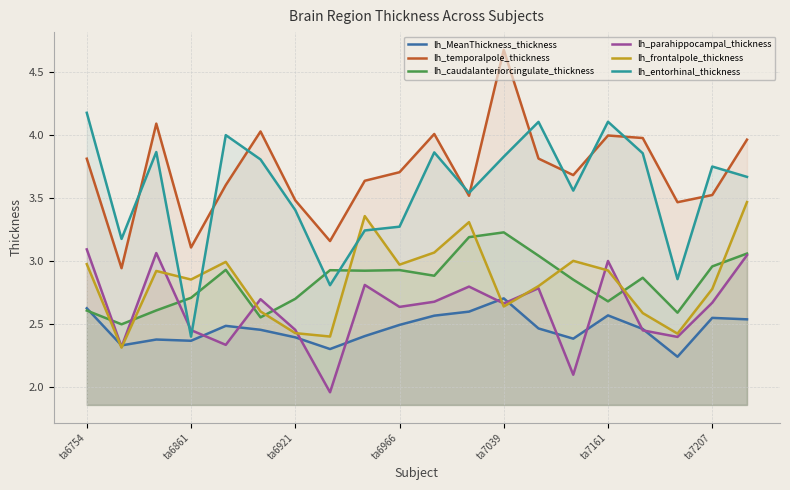

Is the value of lh_entorhinal_thickness at 16 greater than the value of lh_temporalpole_thickness at 13?

Yes